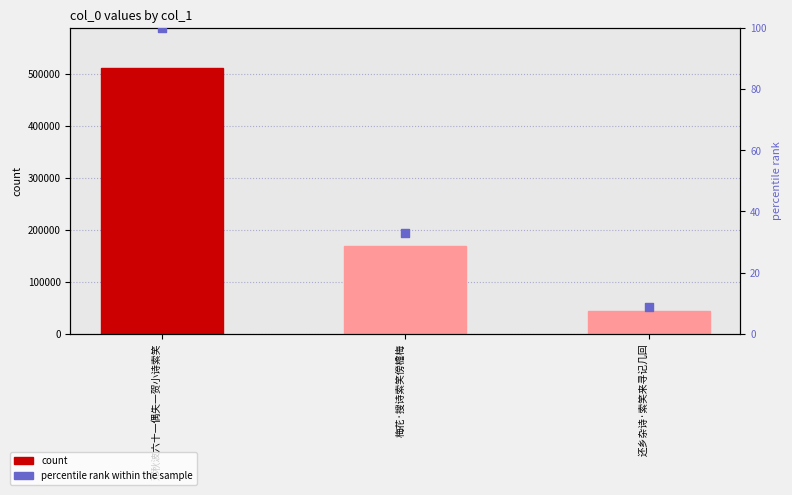

Which series reaches the minimum Y coordinate?

percentile rank within the sample